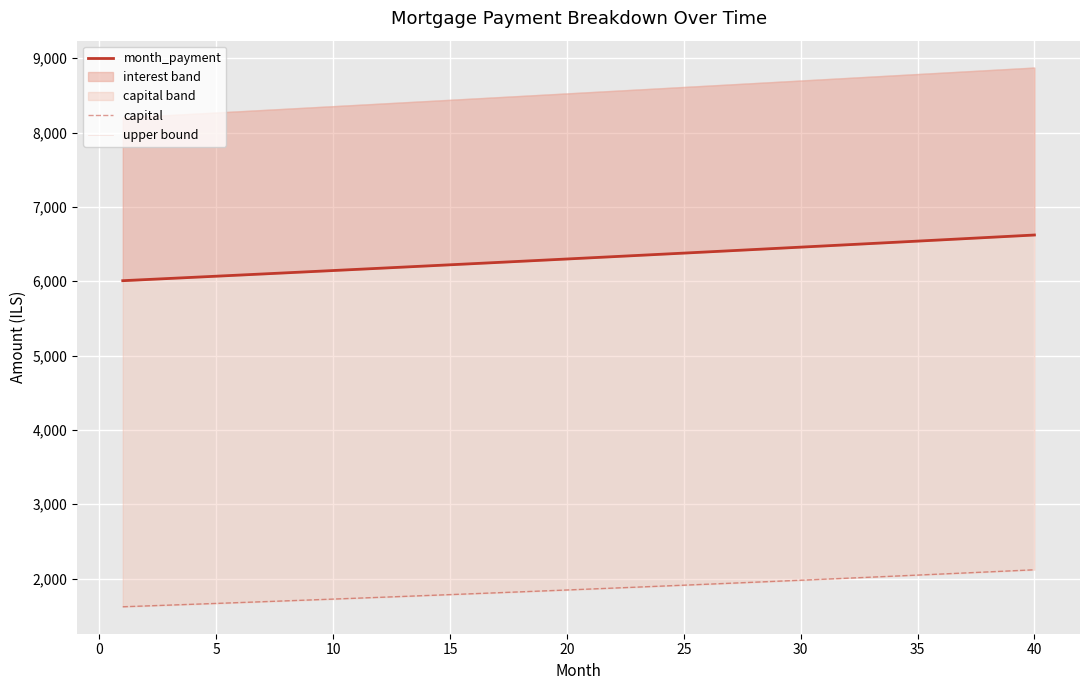

List the series in order of their peak value, lowest first.

capital, month_payment, upper bound